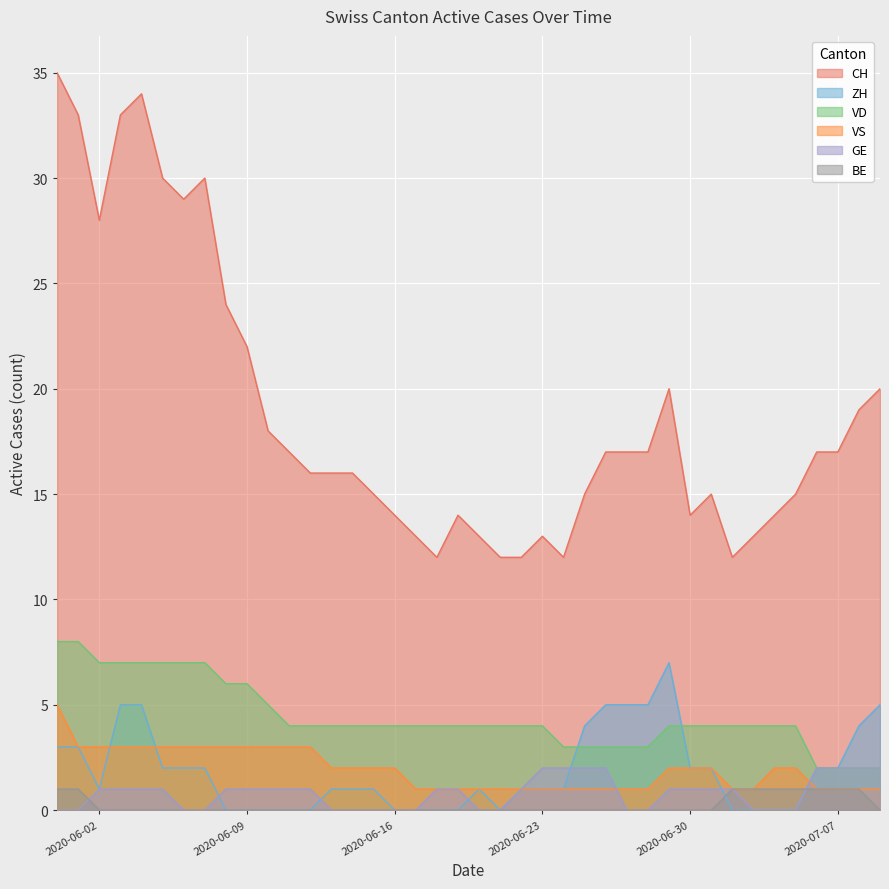

What position from the left is 2020-06-01?

2